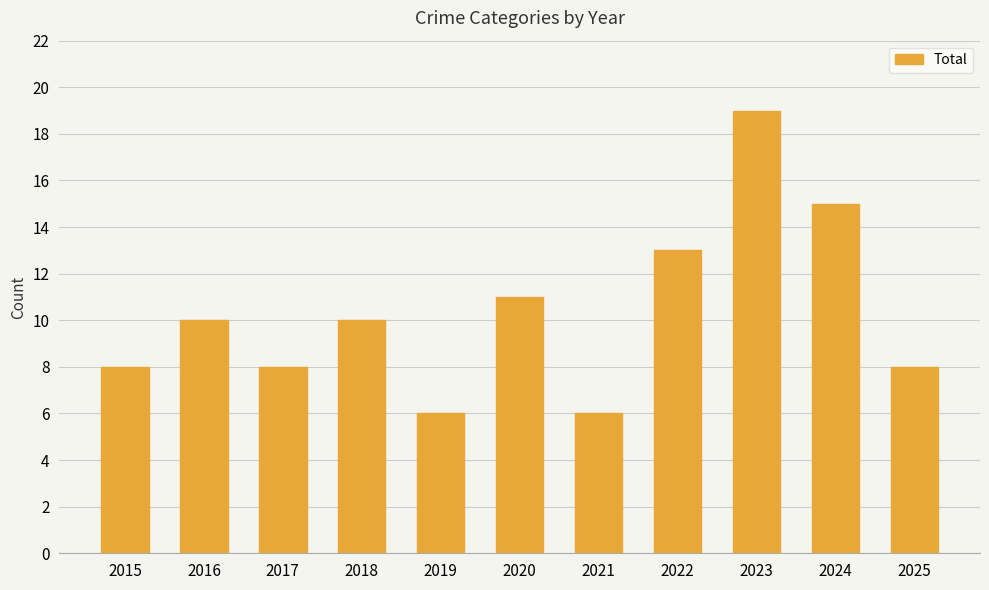

How many values are between 8 and 13?

7